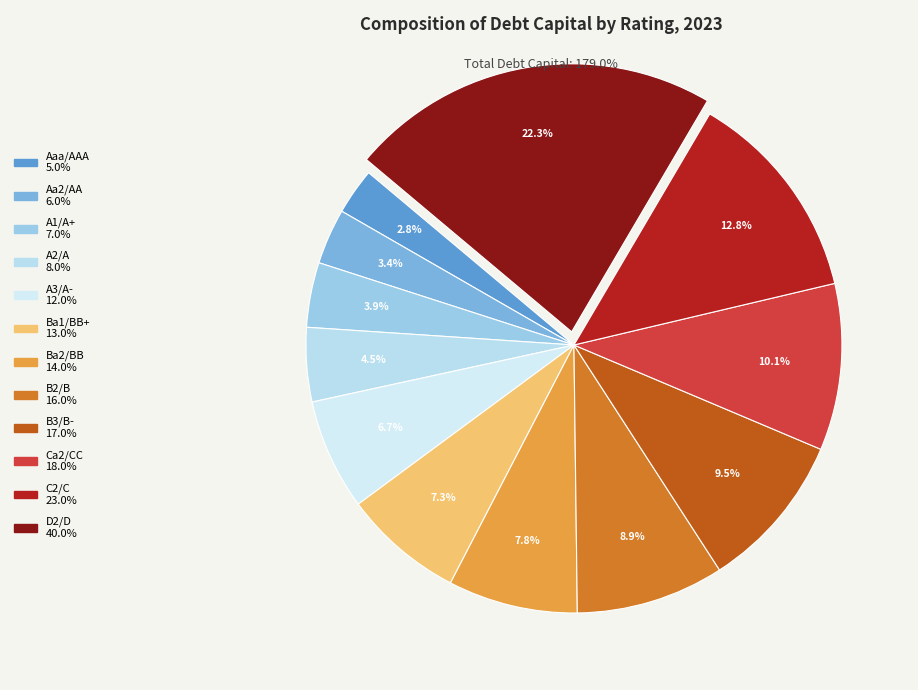

To the nearest percent, what percentage of the pie is D2/D?

22%